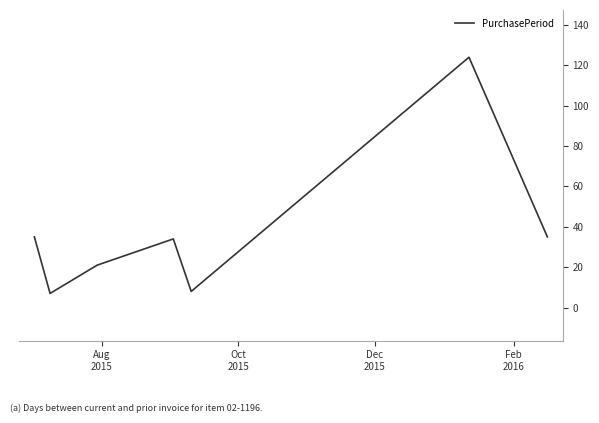

What is the greatest value displayed?

124